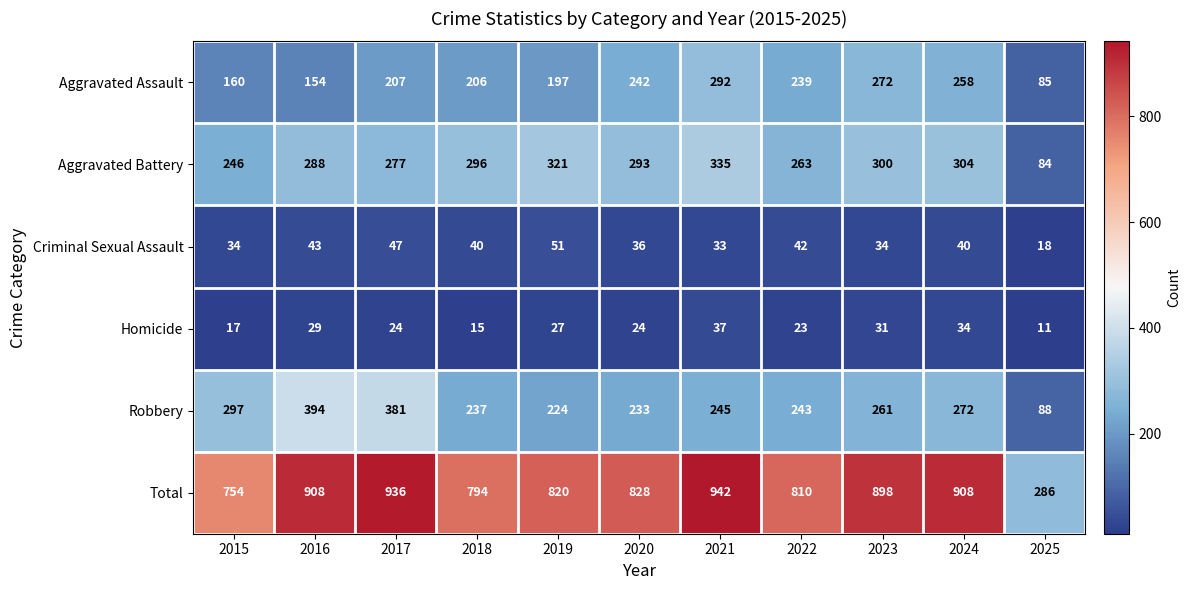

At which label does Aggravated Battery reach its minimum?

2025